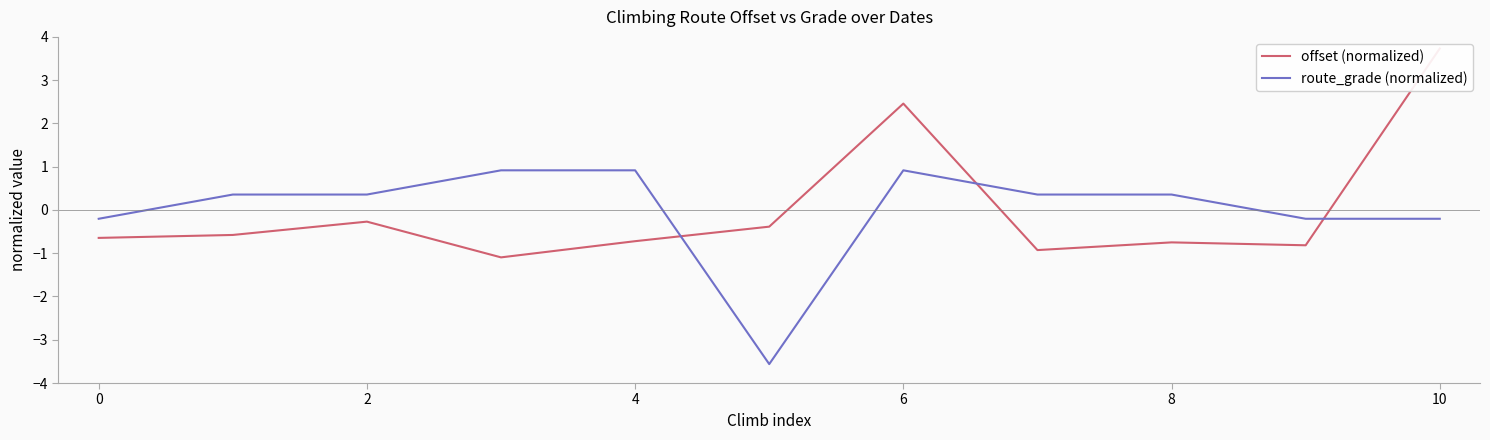

What are all the series names shown in the legend?

offset (normalized), route_grade (normalized)